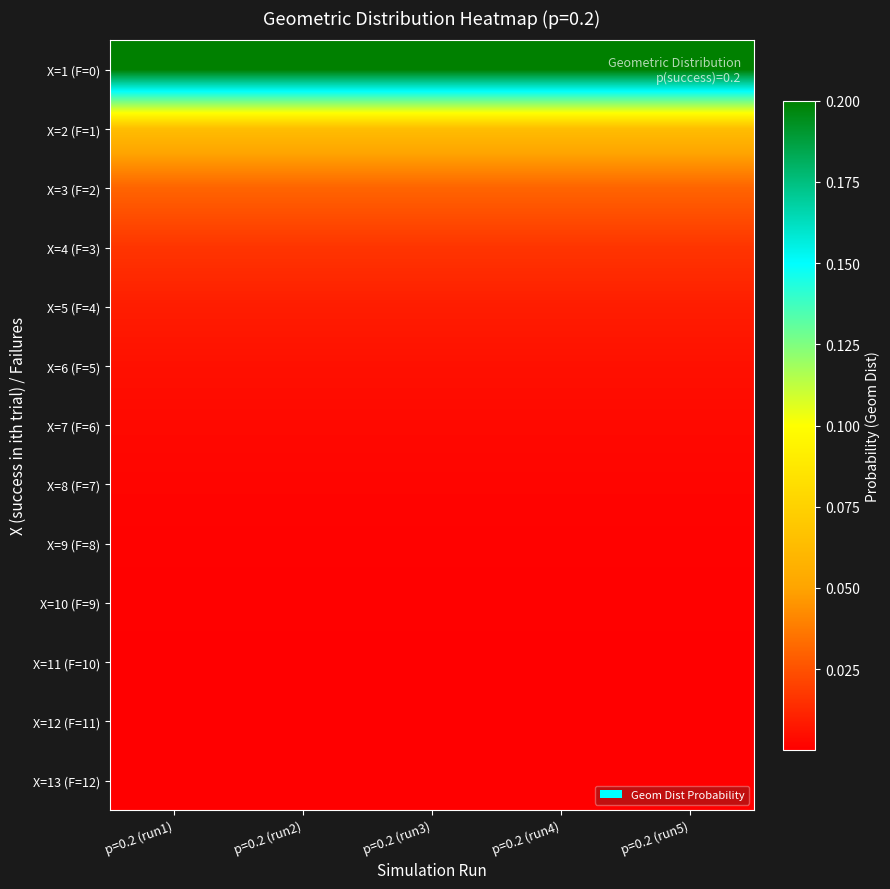

At p=0.2 (run2), list the series in order from smallest to largest.

X=13 (F=12), X=12 (F=11), X=11 (F=10), X=10 (F=9), X=9 (F=8), X=8 (F=7), X=7 (F=6), X=6 (F=5), X=5 (F=4), X=4 (F=3), X=3 (F=2), X=2 (F=1), X=1 (F=0)